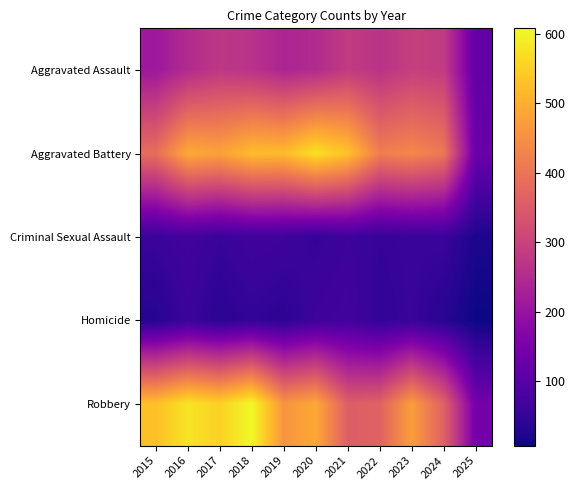

Which series has the largest range (max minus min)?

Robbery